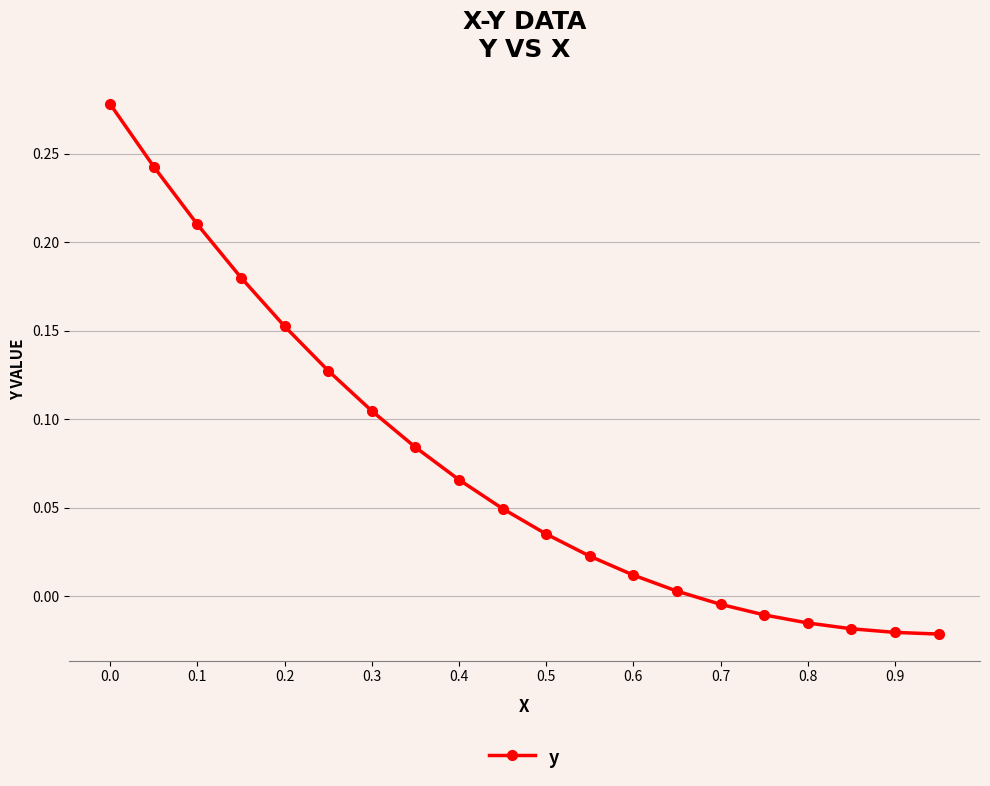

True or false: the data has more than 2 interior local peaks.

False